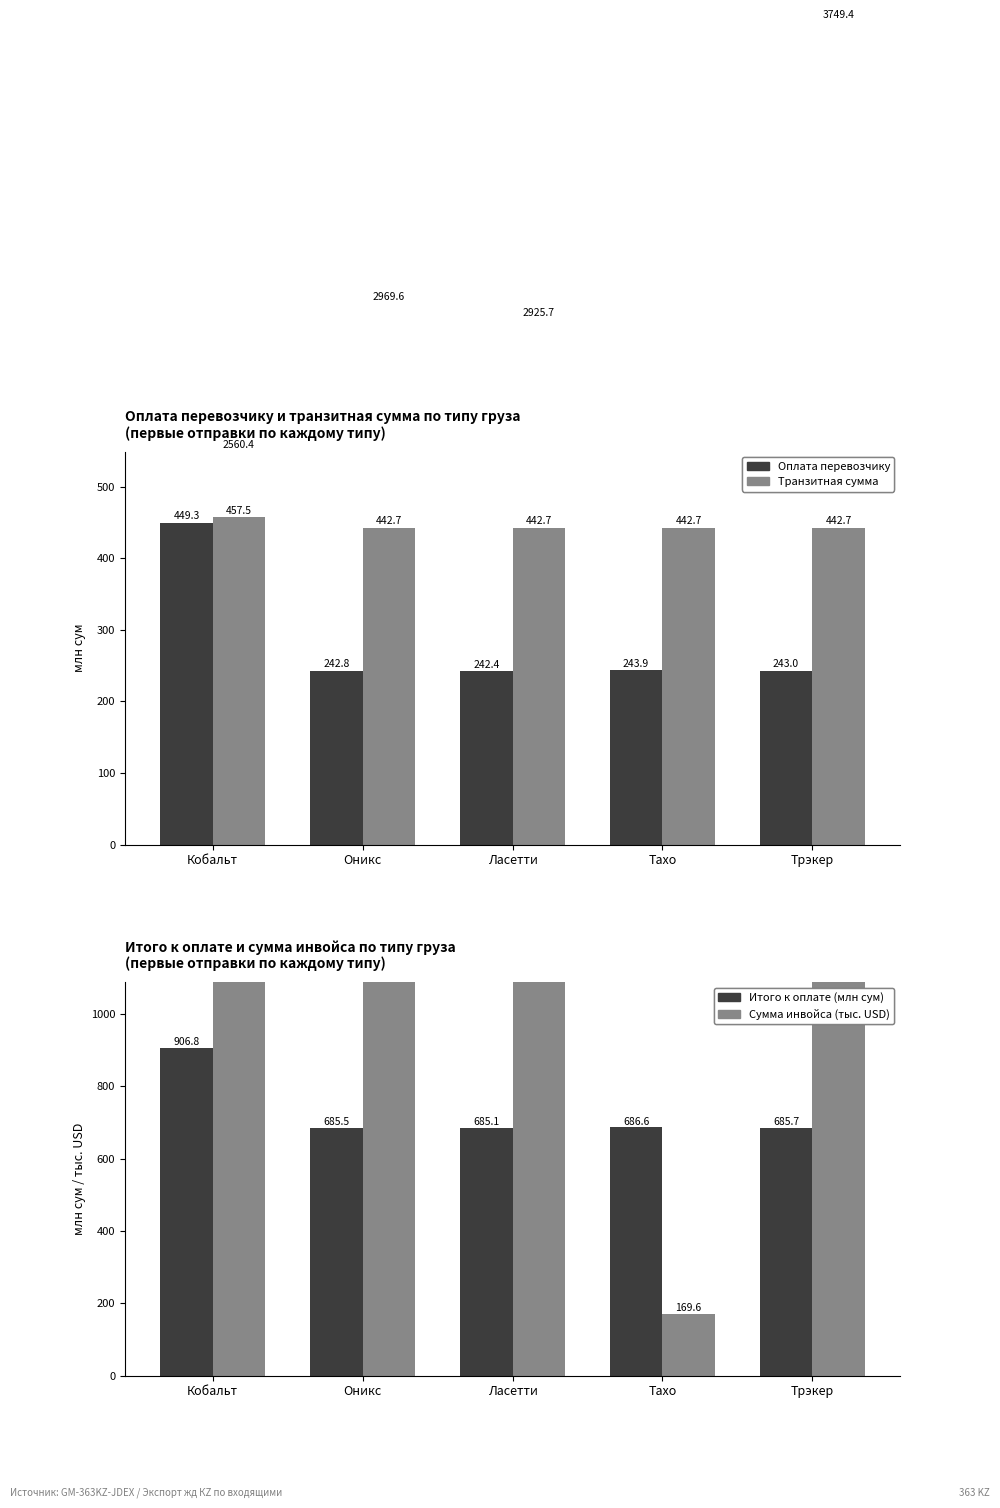

Rank the categories by Транзитная сумма (млн сум) value from lowest to highest.

Оникс, Ласетти, Тахо, Трэкер, Кобальт